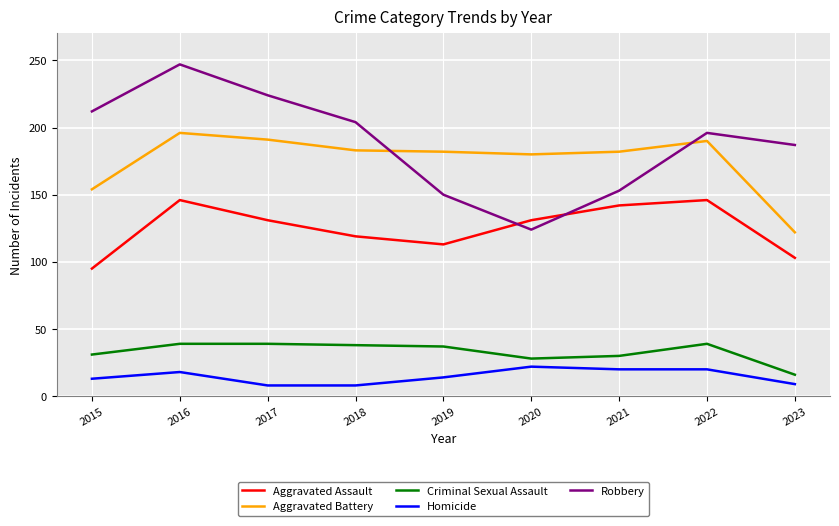

Is this an area chart (filled region under the line)?

No